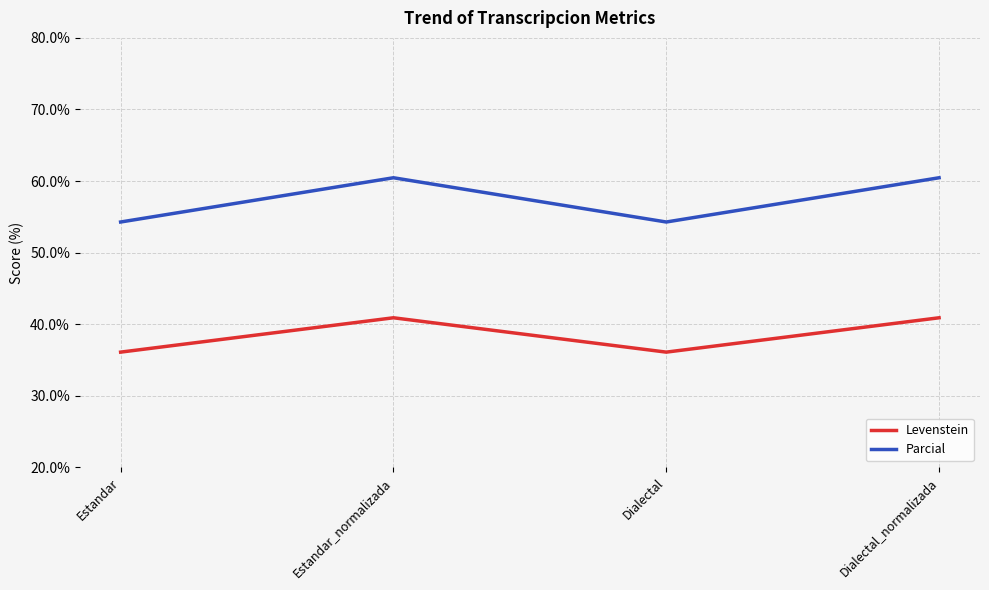

Reading left to right, what are all the values shown in this chart?

Levenstein: Estandar=36.1	Estandar_normalizada=40.9	Dialectal=36.1	Dialectal_normalizada=40.9
Parcial: Estandar=54.3	Estandar_normalizada=60.5	Dialectal=54.3	Dialectal_normalizada=60.5